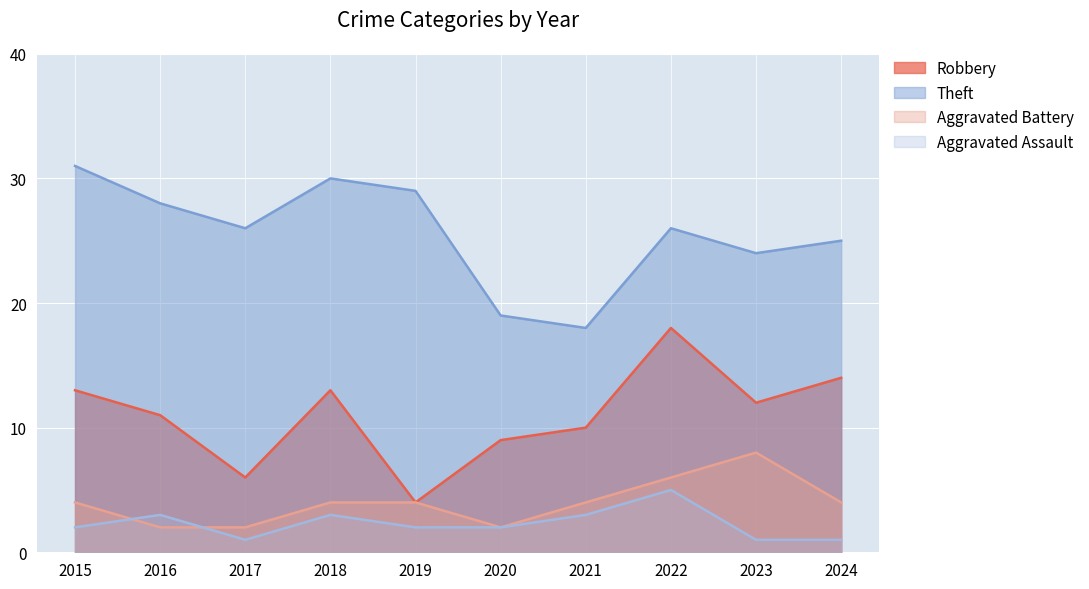

What is the difference between the second highest and second lowest values in the Theft series?

11